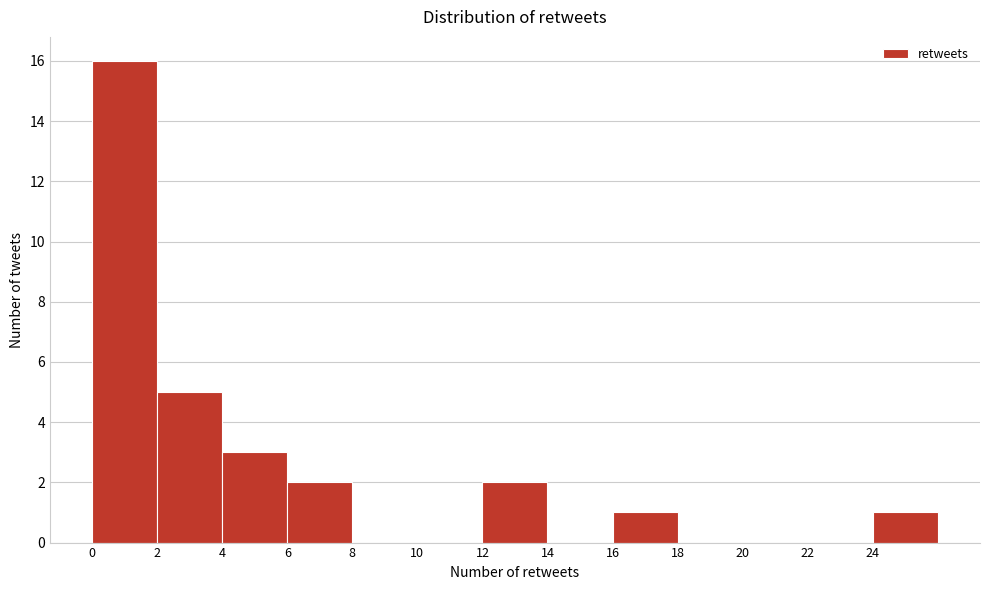

Reading left to right, list every bar in this chart as the range it spans on the x-axis followed by its height. The values are not printed on the chart, so give them approximately, as read against the axis.

0 to 2: 16
2 to 4: 5
4 to 6: 3
6 to 8: 2
8 to 10: 0
10 to 12: 0
12 to 14: 2
14 to 16: 0
16 to 18: 1
18 to 20: 0
20 to 22: 0
22 to 24: 0
24 to 26: 1